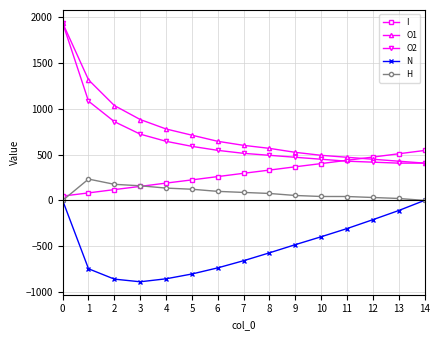

What is the average value of the O1 series?

750.0